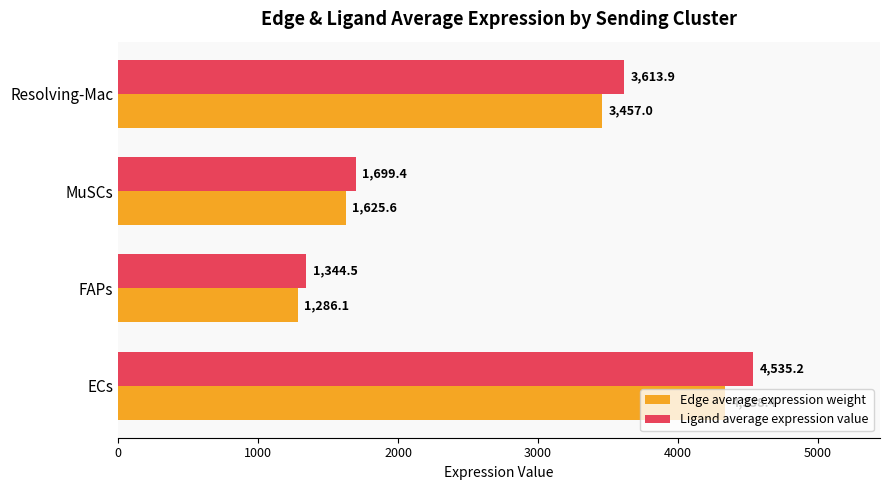

Which series has the largest range (max minus min)?

Ligand average expression value